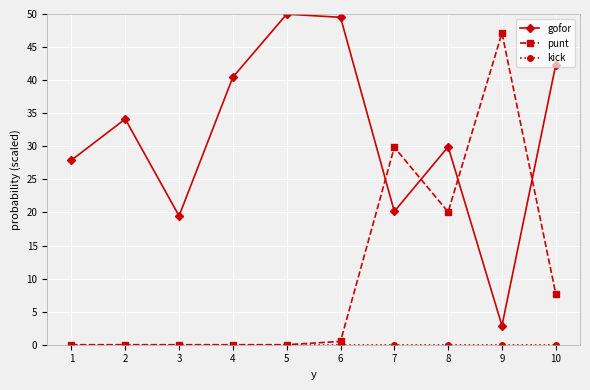

What is the greatest value displayed?

50.0